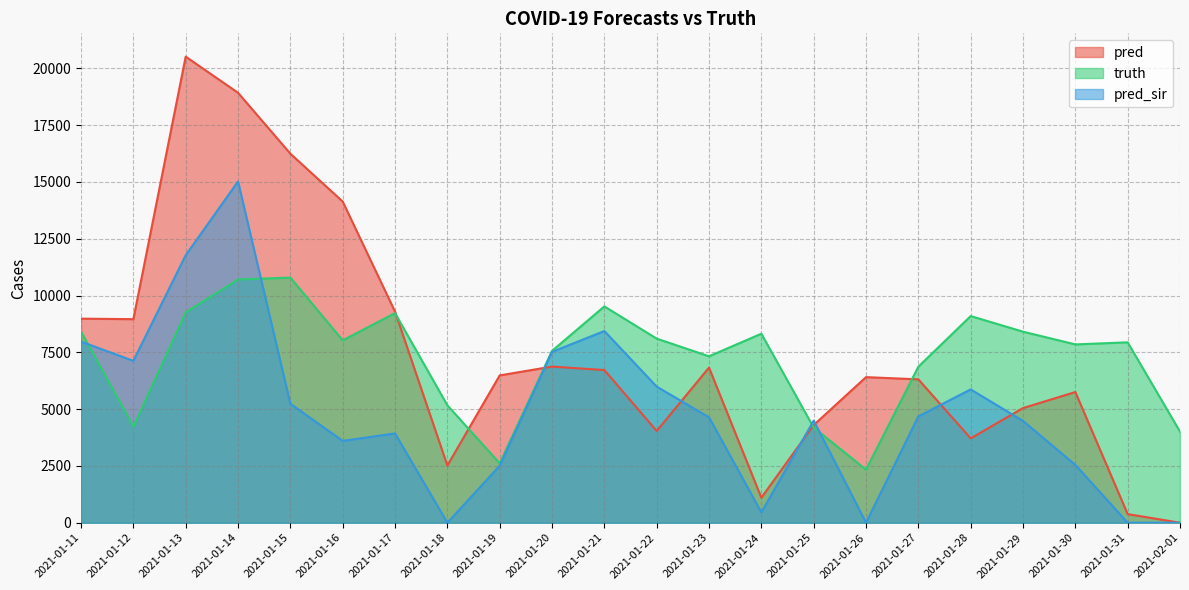

Does the chart display data point markers on the line(s)?

No